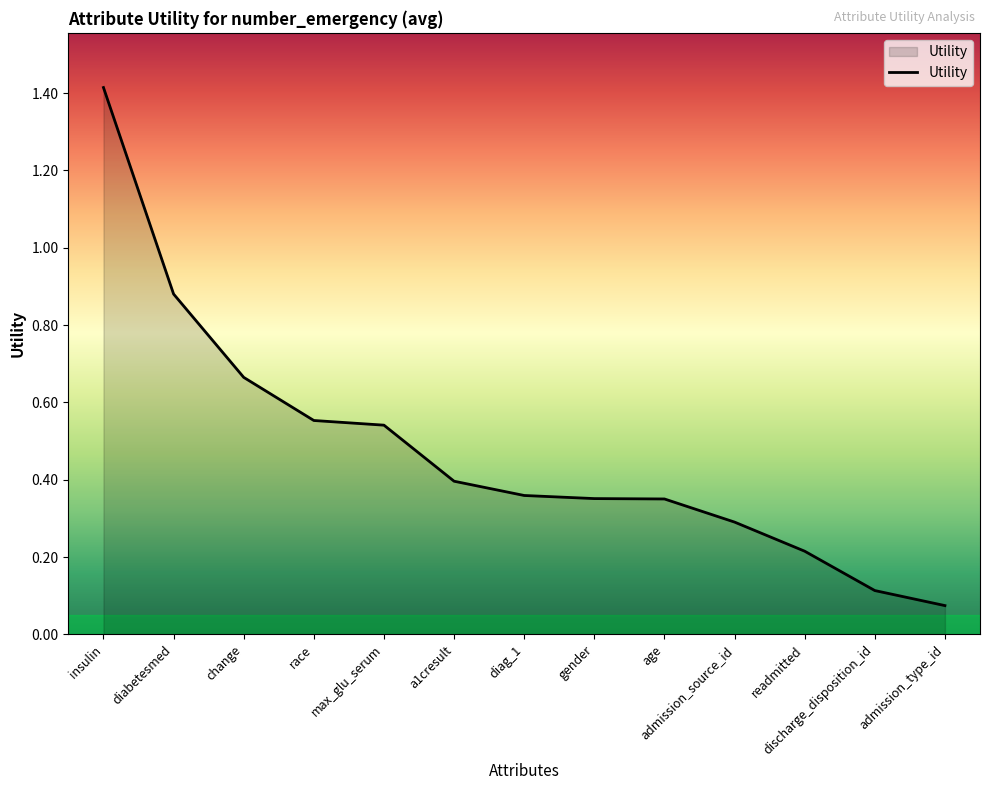

True or false: the data has more than 2 interior local peaks.

False